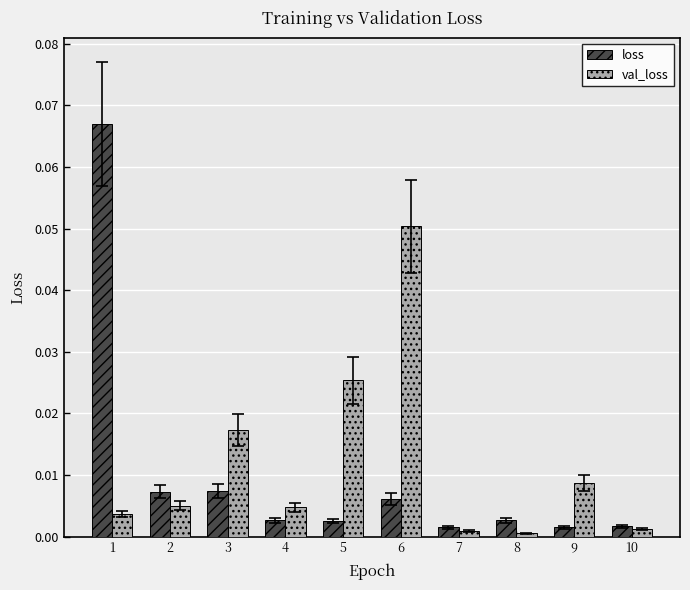

At which label does val_loss reach its peak?

6